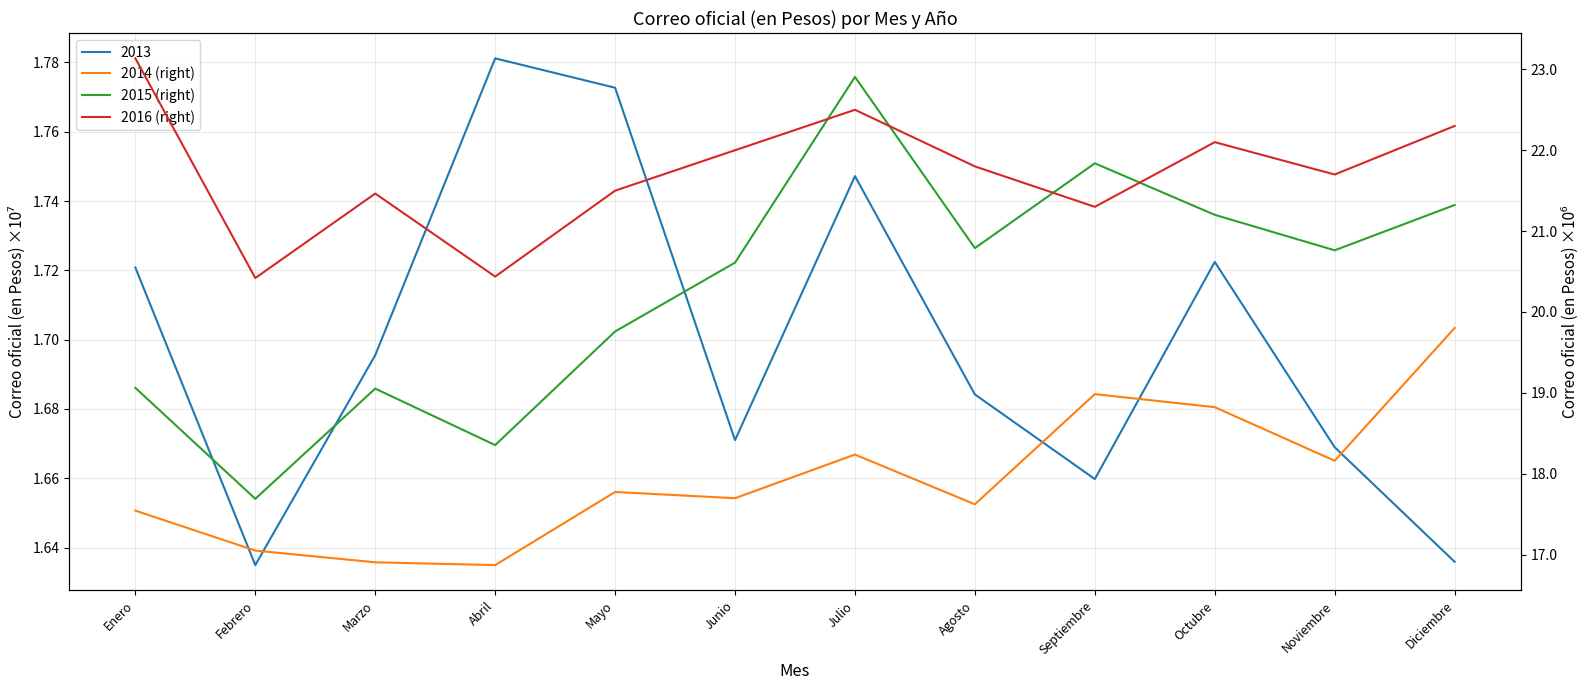

Rank the categories by 2016 (right) value from highest to lowest.

Enero, Julio, Diciembre, Octubre, Junio, Agosto, Noviembre, Mayo, Marzo, Septiembre, Abril, Febrero